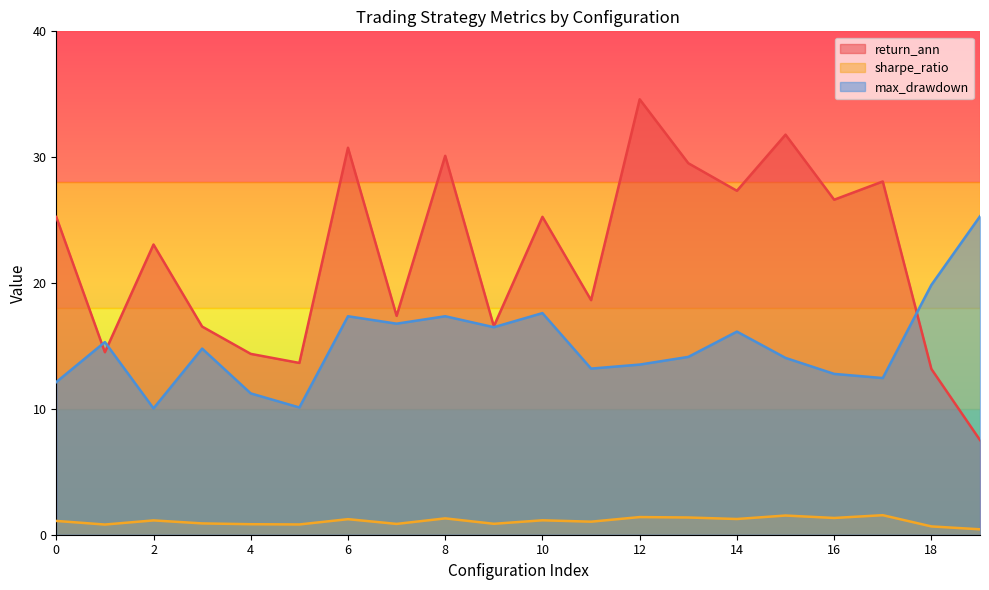

Where is return_ann nearest to the value 21?

2